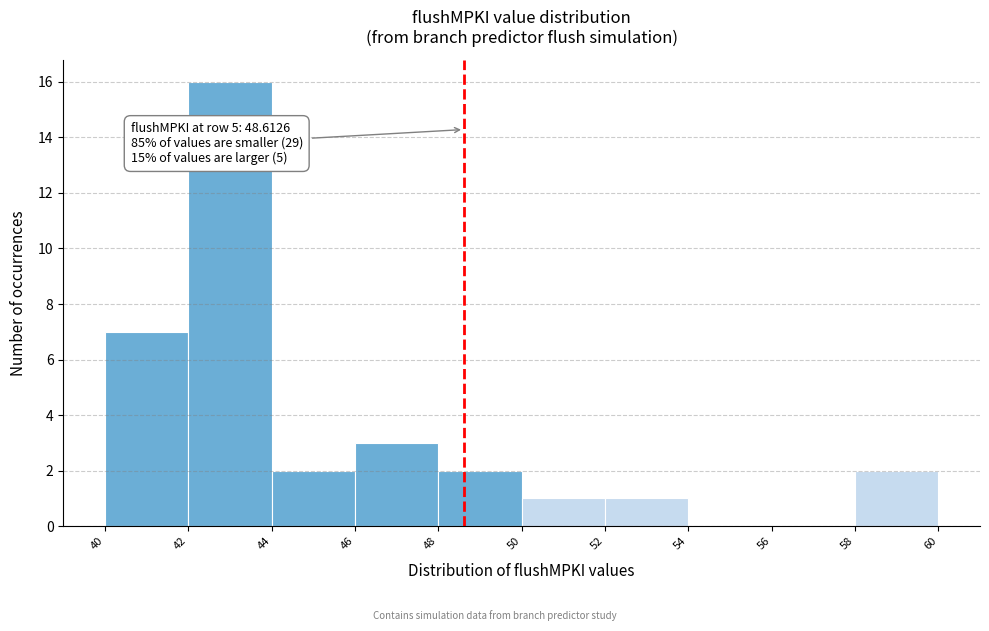

Over which range of the x-axis is the bar tallest?

42 to 44